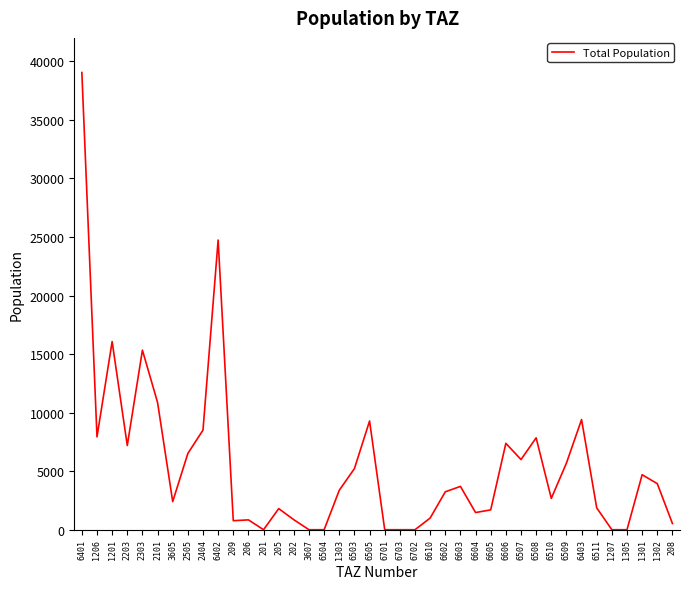

What is the sum of all values?

221834.8